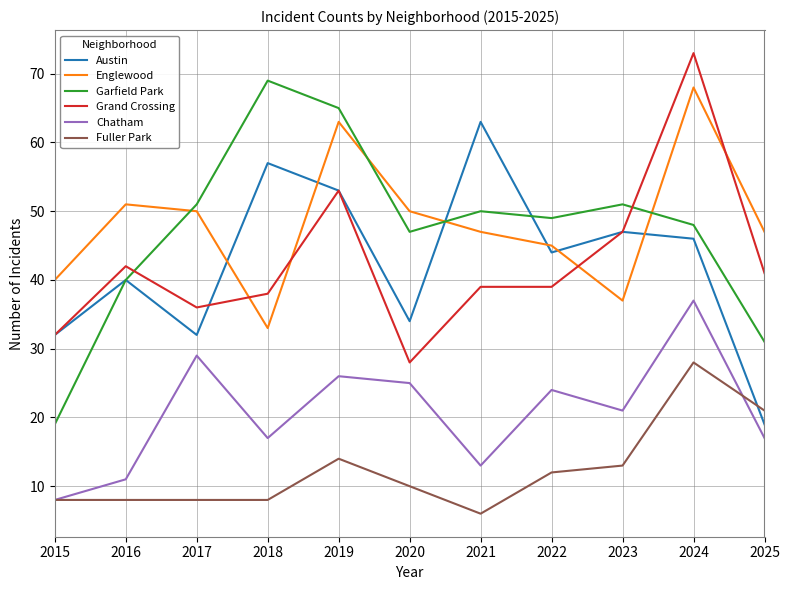

What is the lowest value of the Fuller Park series?

6